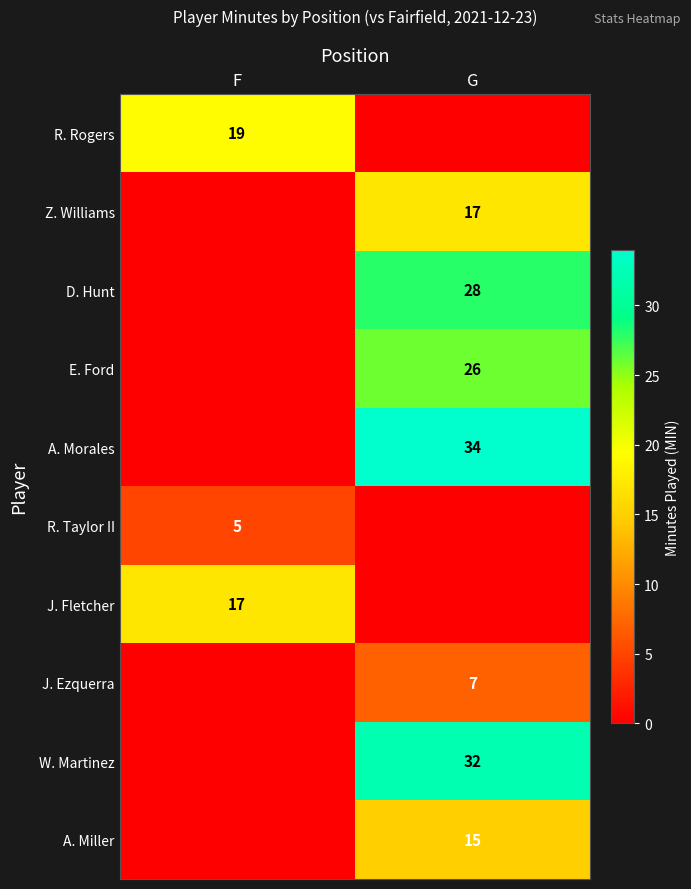

Is it true that R. Rogers equals 34 at F?

False